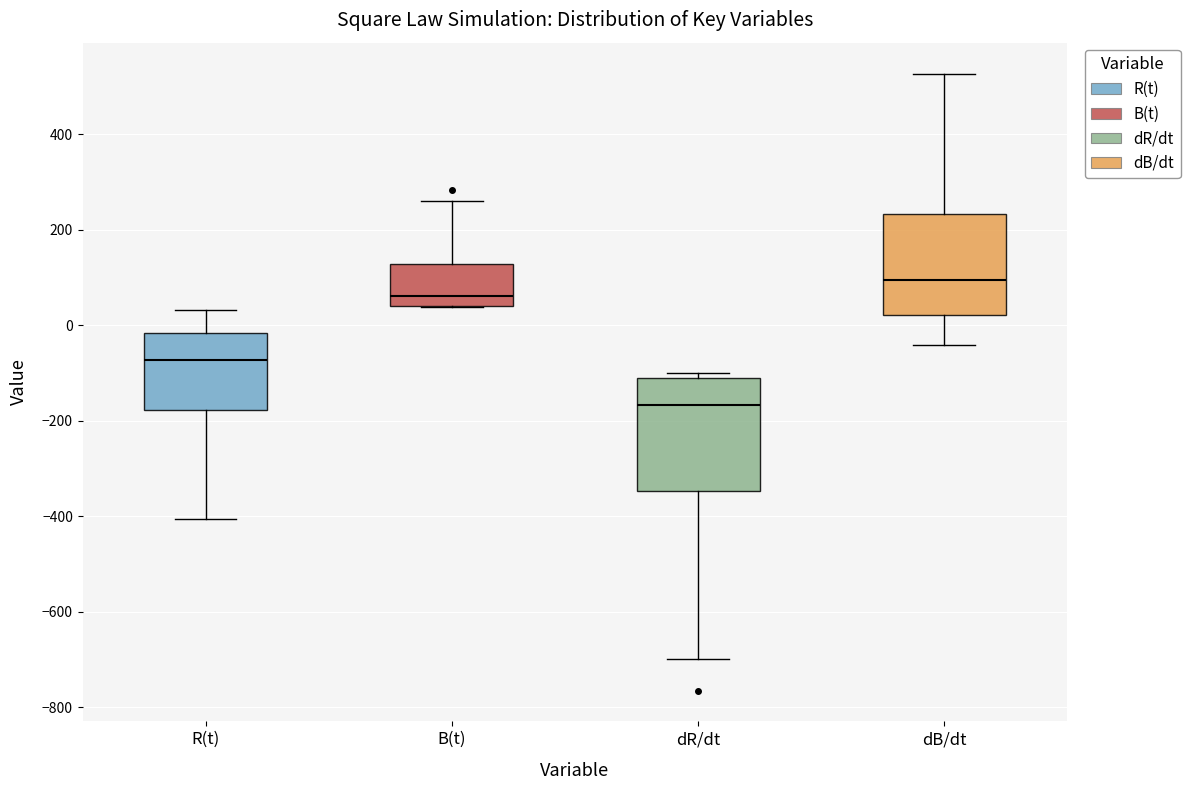

Reading left to right, transcribe this box plot: for each box, give where its median line is, the range the box spans, and where its two whiskers end, as read against the y-axis. The values are not printed on the chart, so give them approximately, as read against the axis.

R(t): median -80, box -180 to -20, whiskers -400 to 40
B(t): median 60, box 40 to 120, whiskers 40 to 260
dR/dt: median -160, box -340 to -120, whiskers -700 to -100
dB/dt: median 100, box 20 to 240, whiskers -40 to 520